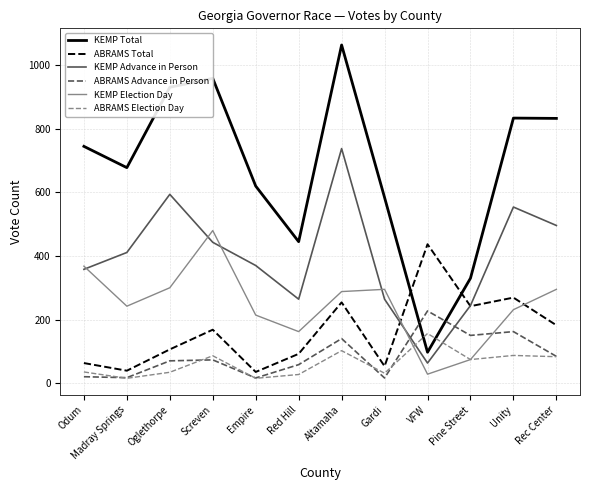

What is the minimum value for KEMP Total?

97